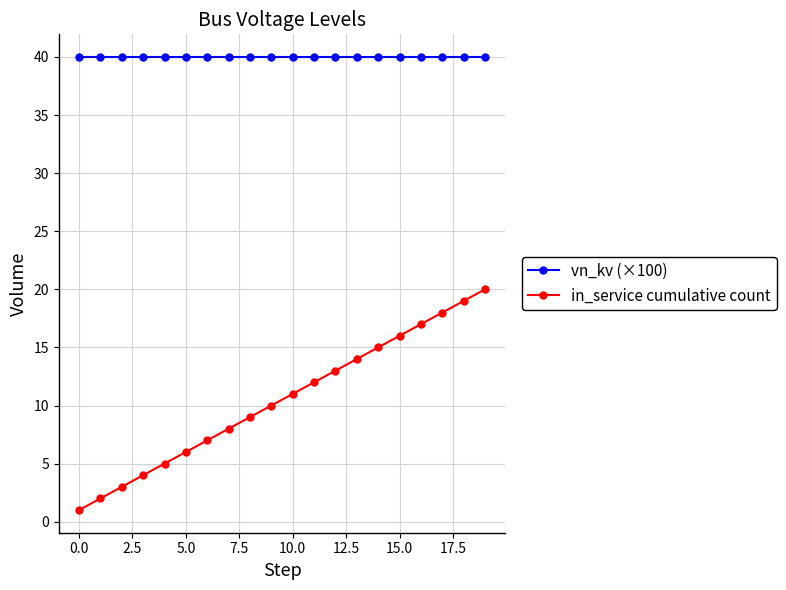

What is the greatest value displayed?

40